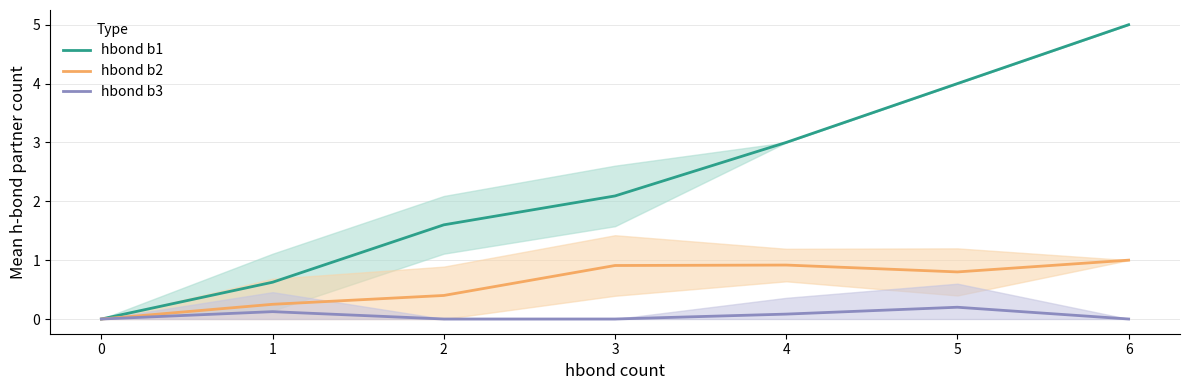

The hbond b2 series shows 1.0 at 6. True or false?

True